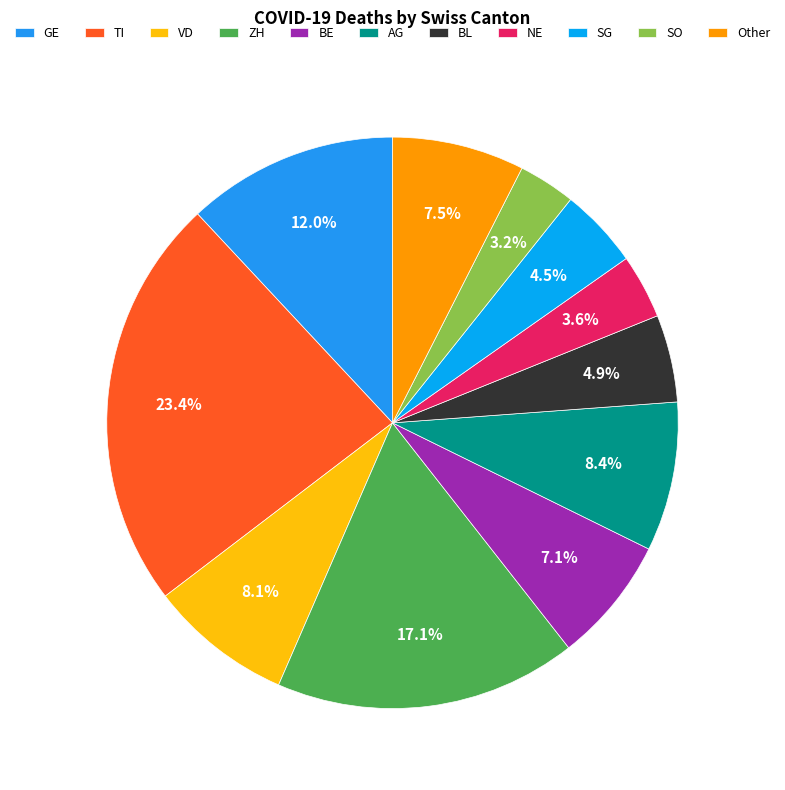

Is there any slice that represents more than half of the pie?

No